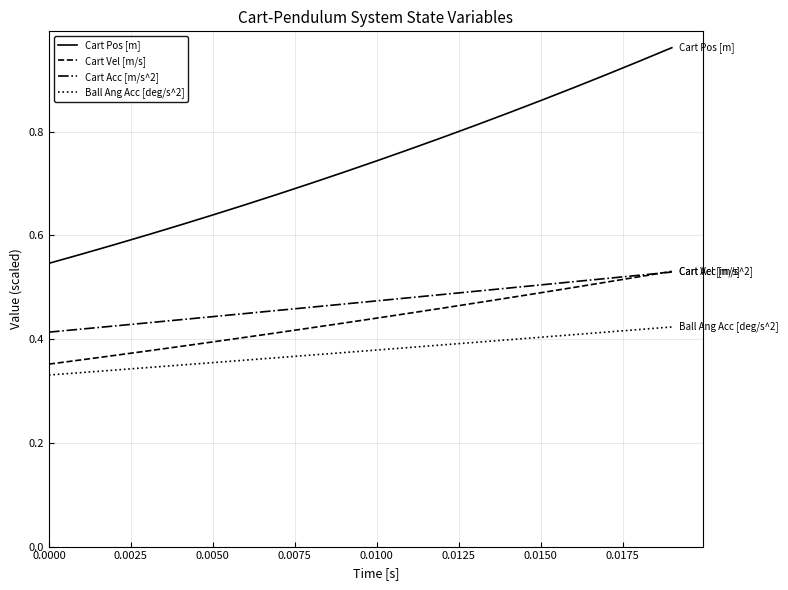

Which series has the largest range (max minus min)?

Cart Pos [m]